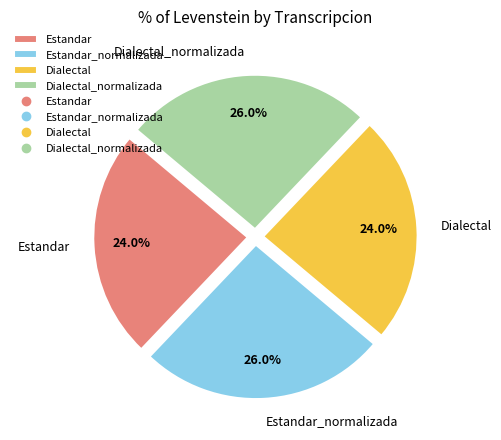

Does any single category account for the majority?

No